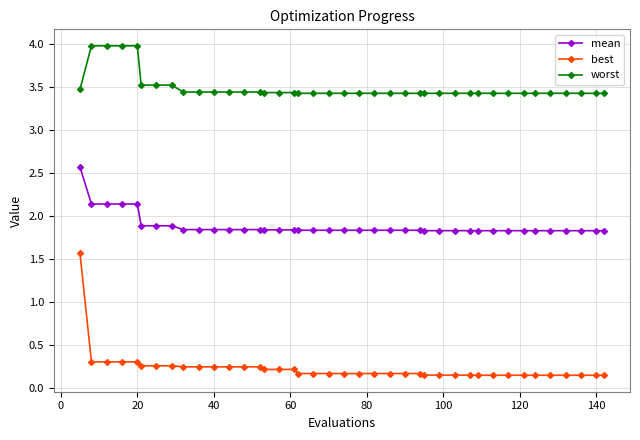

Rank the series by their average value, from lowest to highest.

best, mean, worst